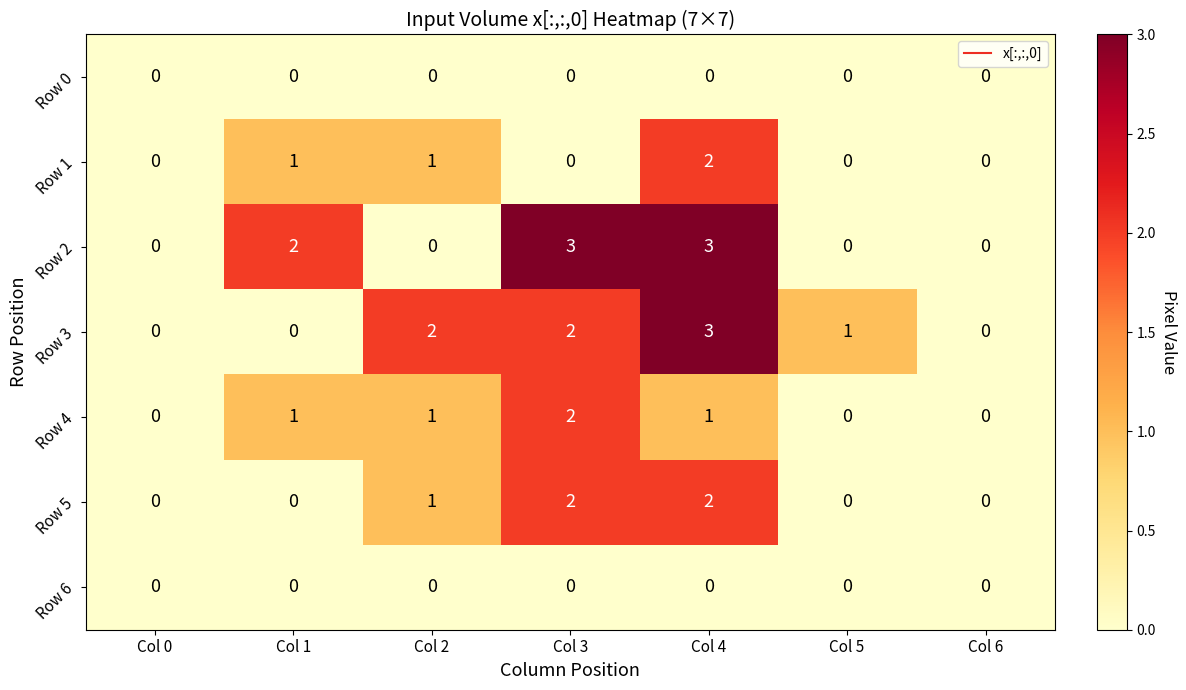

The value of Row 1 at Col 1 is 2. True or false?

False